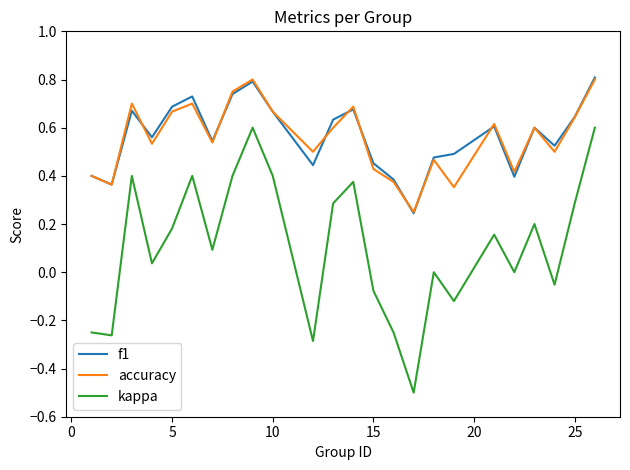

What is the smallest value displayed?

-0.5